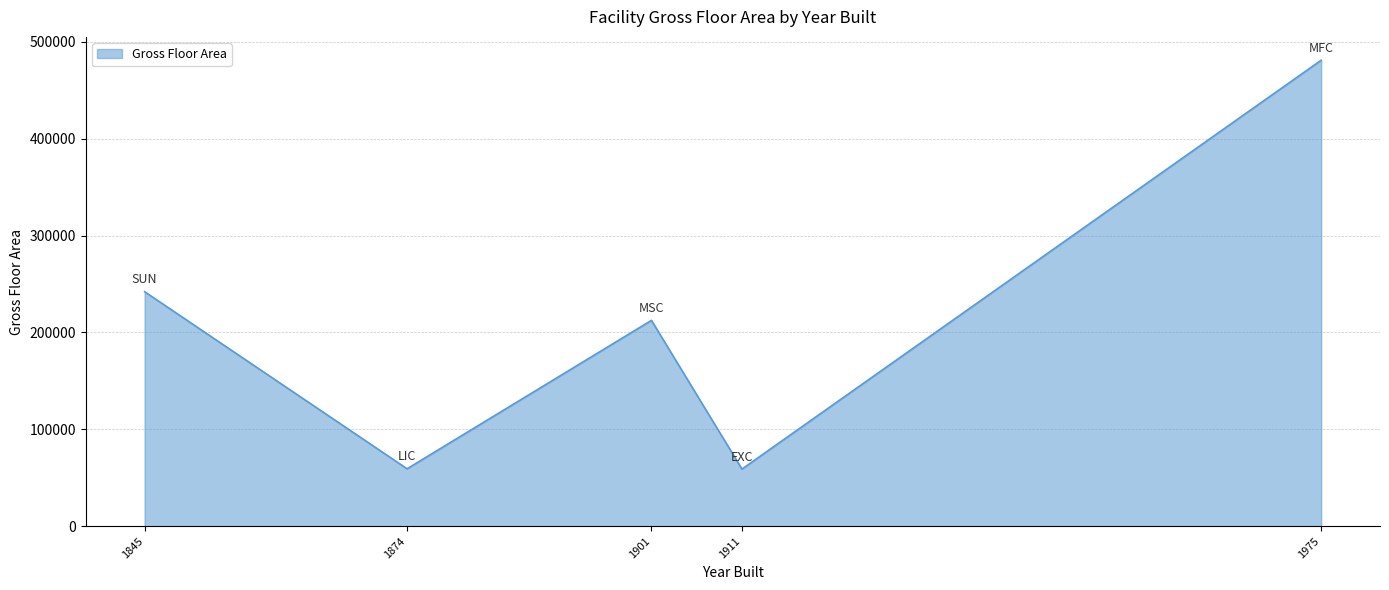

What is the sum of all values?

1053862